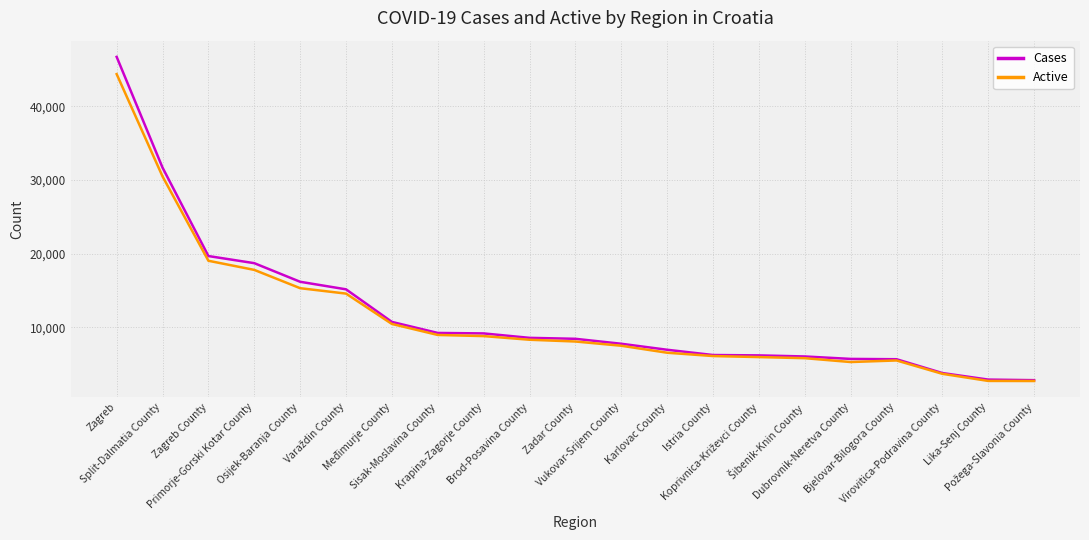

True or false: Cases has a value of 9259 at Sisak-Moslavina County.

True